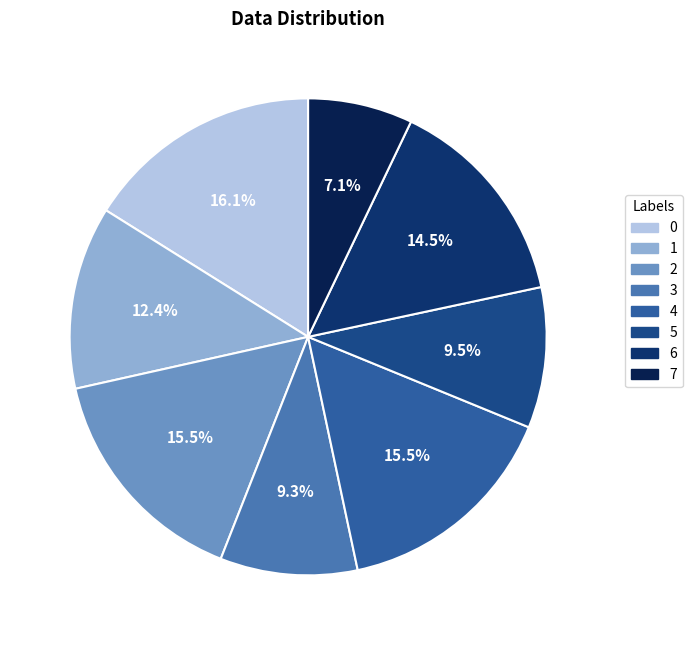

What percentage is the 2 slice, to the nearest percent?

16%